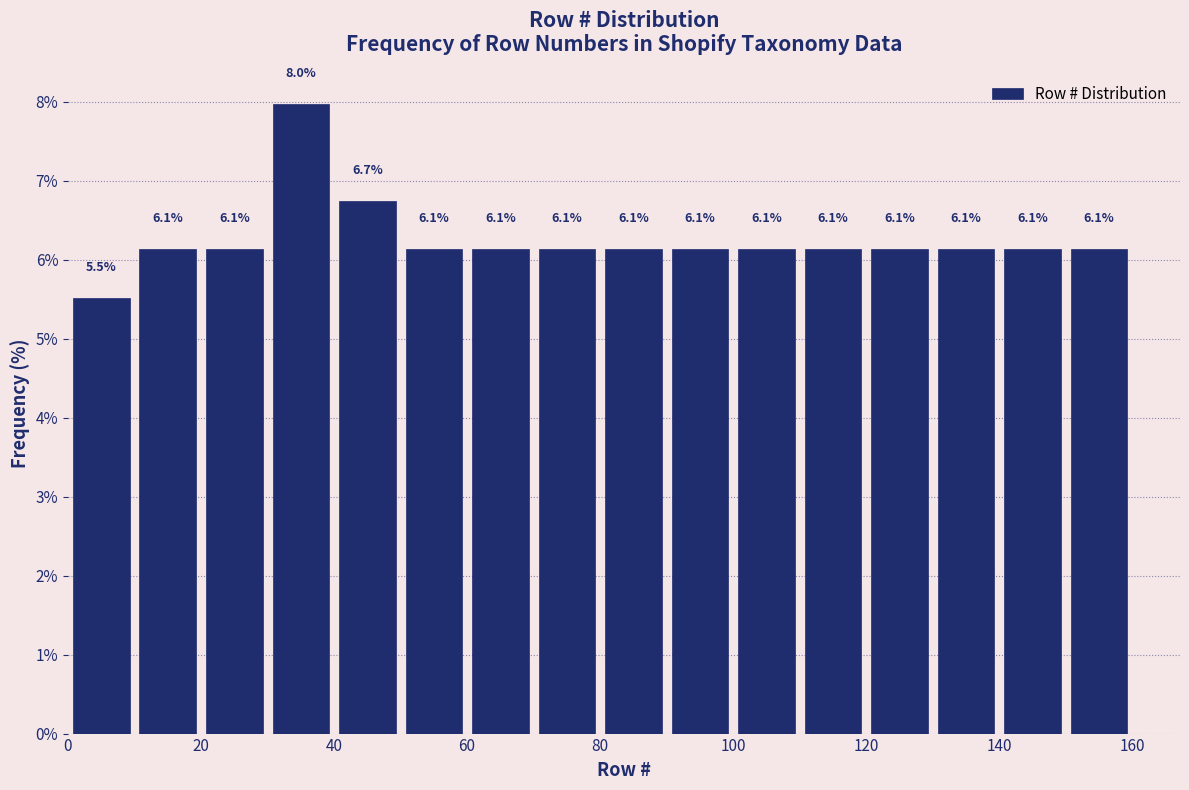

Over which range of the x-axis is the bar tallest?

30 to 40